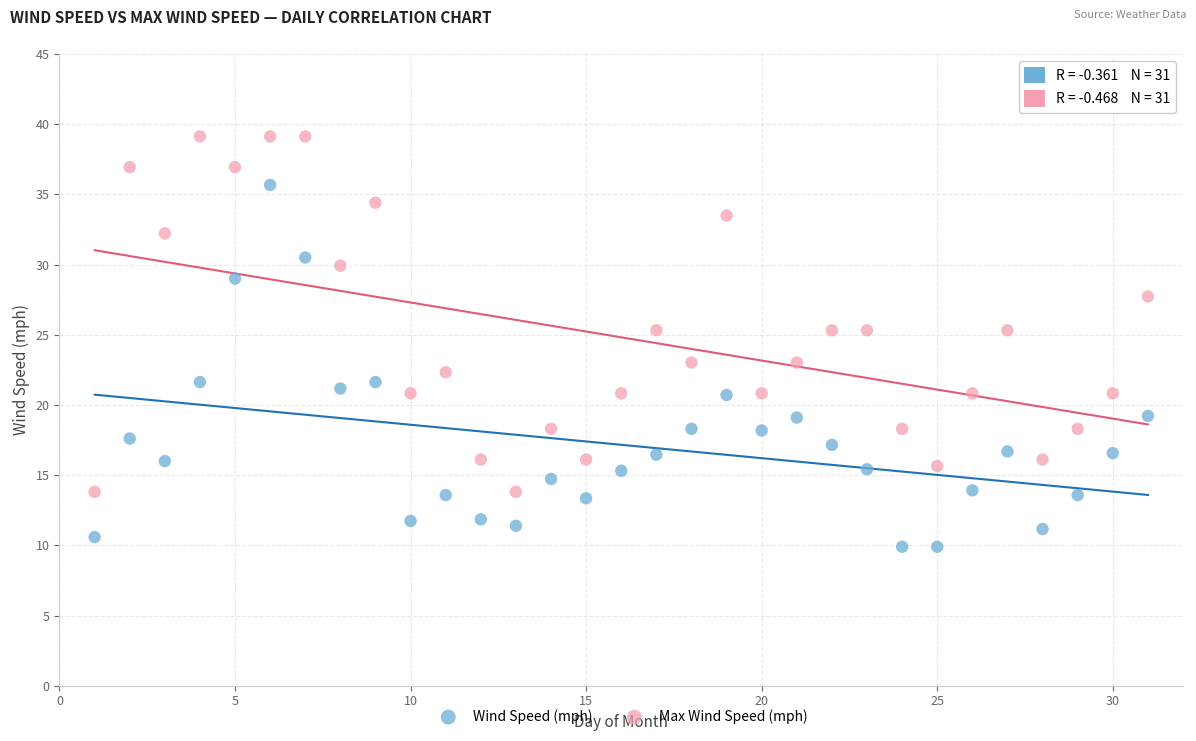

Which series reaches the minimum Y coordinate?

Wind Speed (mph)